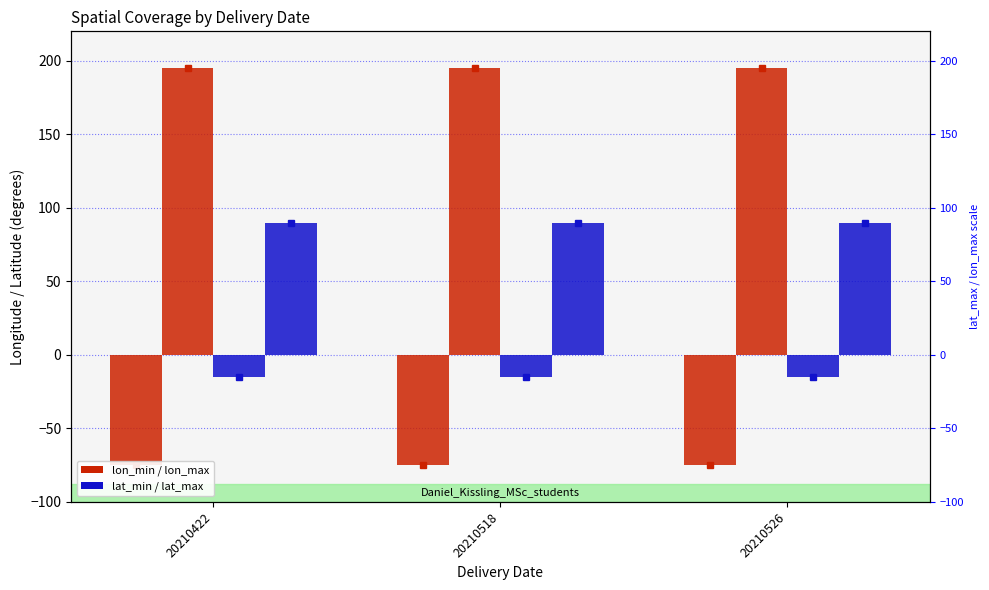

What value does the lon_max series have at 20210518?

195